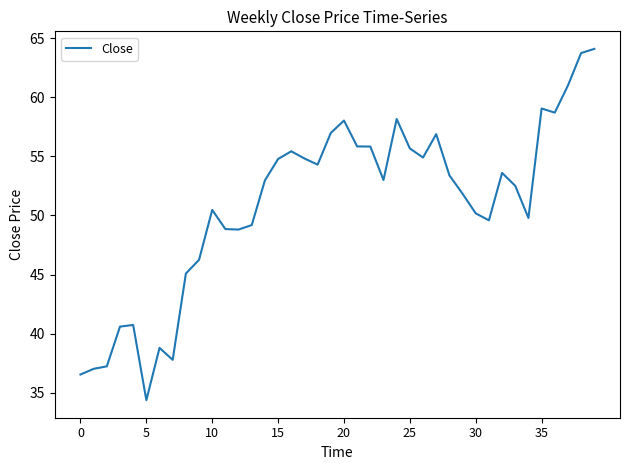

What is the difference between the maximum and minimum values?

29.7